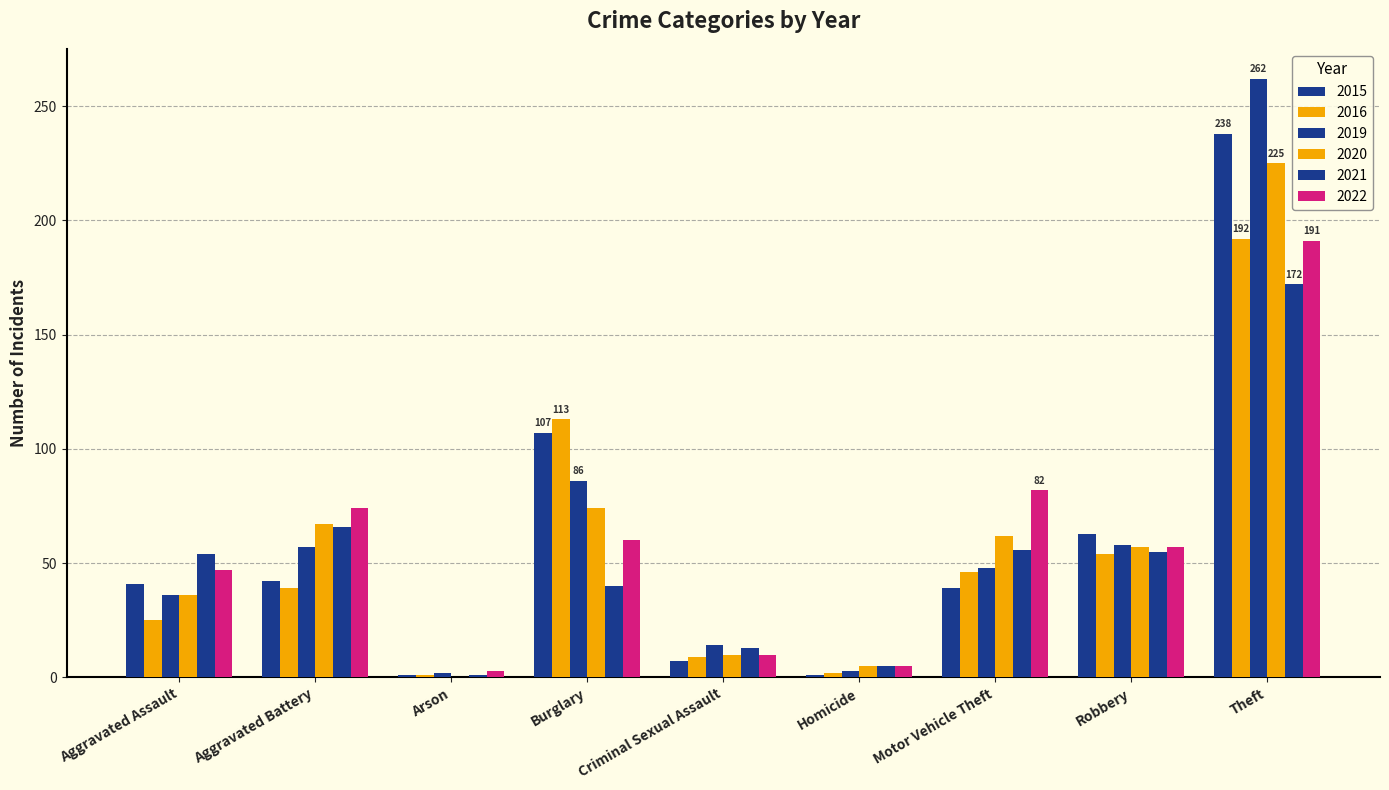

List the series in order of their peak value, highest first.

2019, 2015, 2020, 2016, 2022, 2021